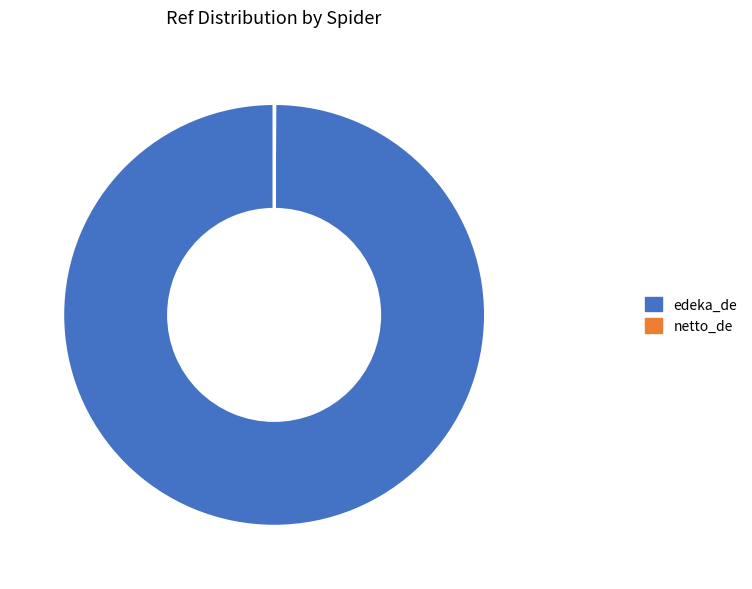

Which slice is the largest?

edeka_de